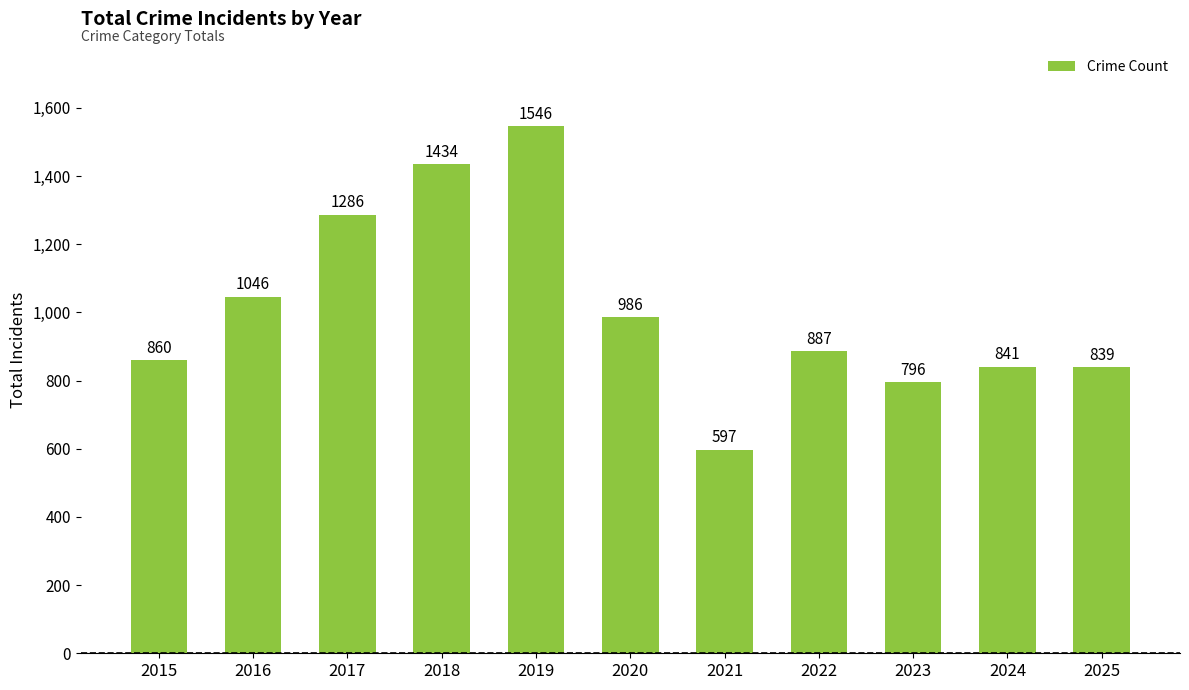

What is the average value?

1011